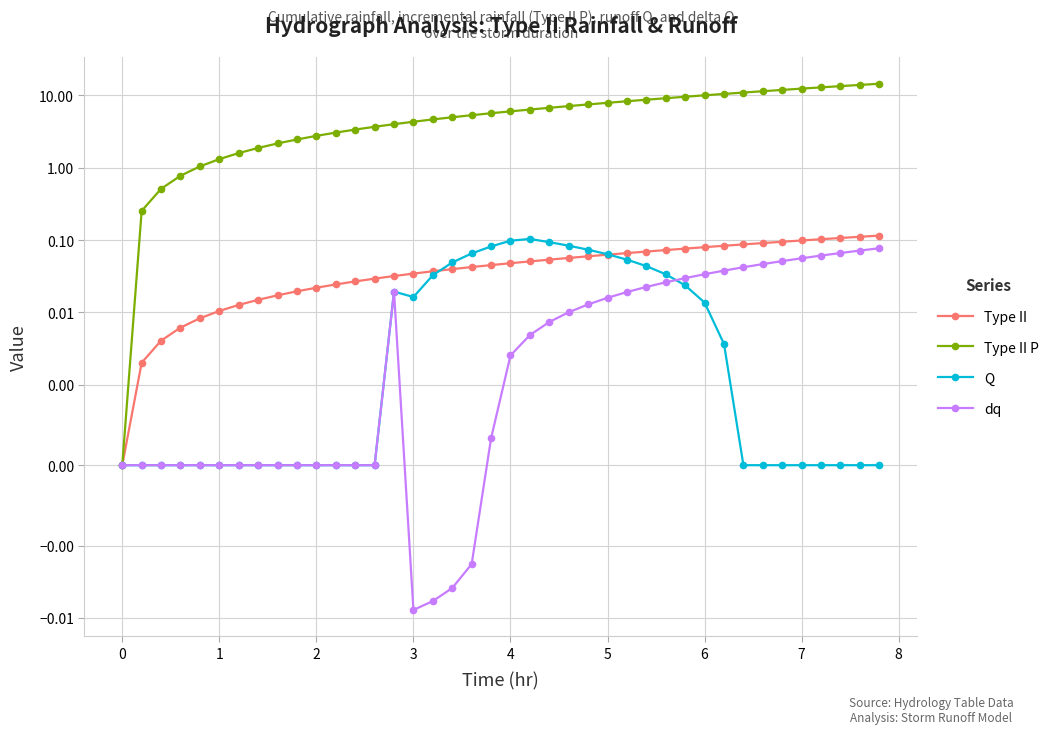

The Type II series shows 0.0 at 3. True or false?

True